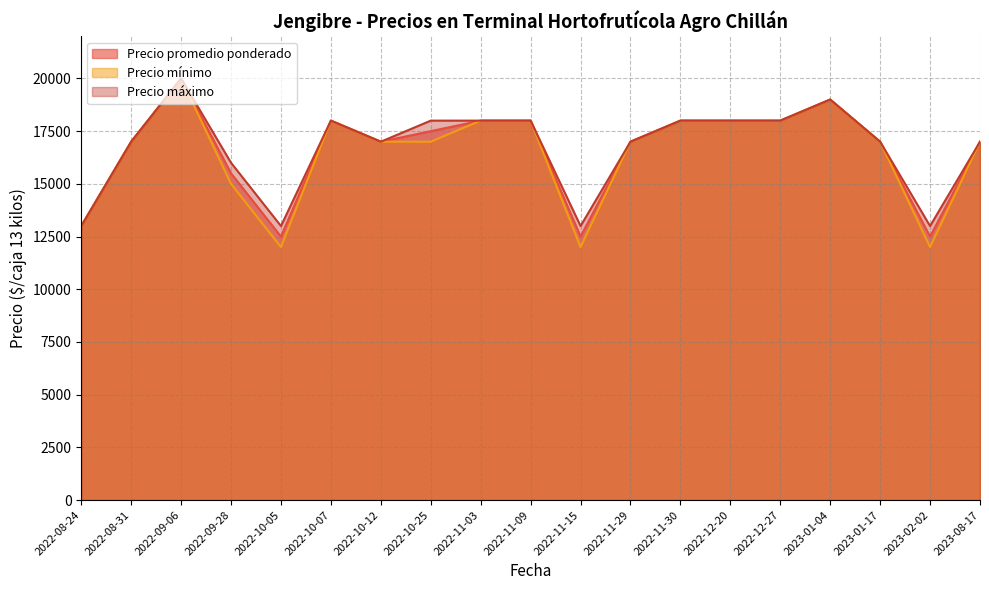

Which series has the widest spread of values?

Precio mínimo